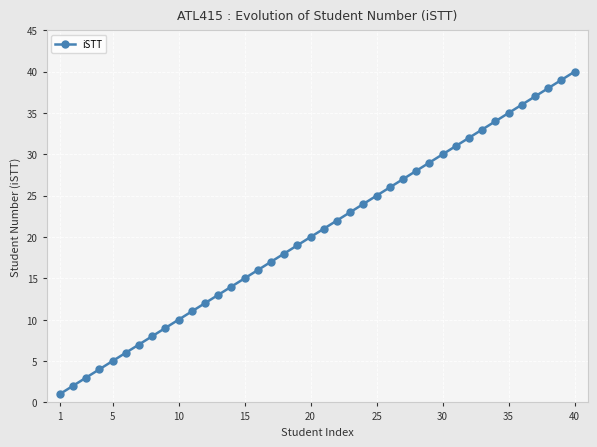

True or false: there are more than 2 points higher than both neighbors.

False